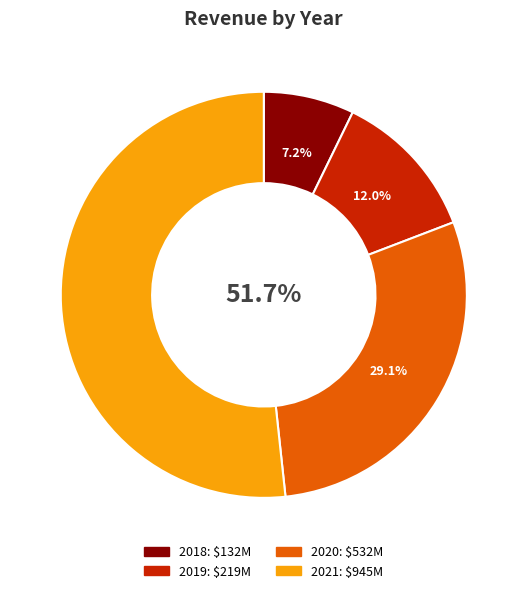

What is the change in value from 2020 to 2021?

+412807000